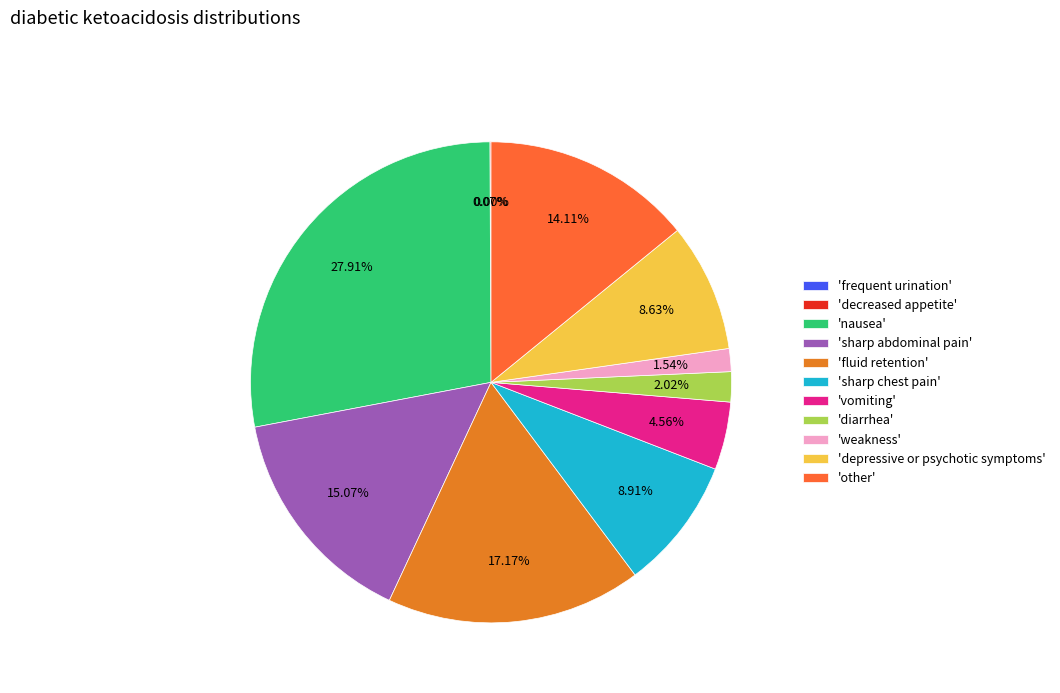

Does any single category account for the majority?

No